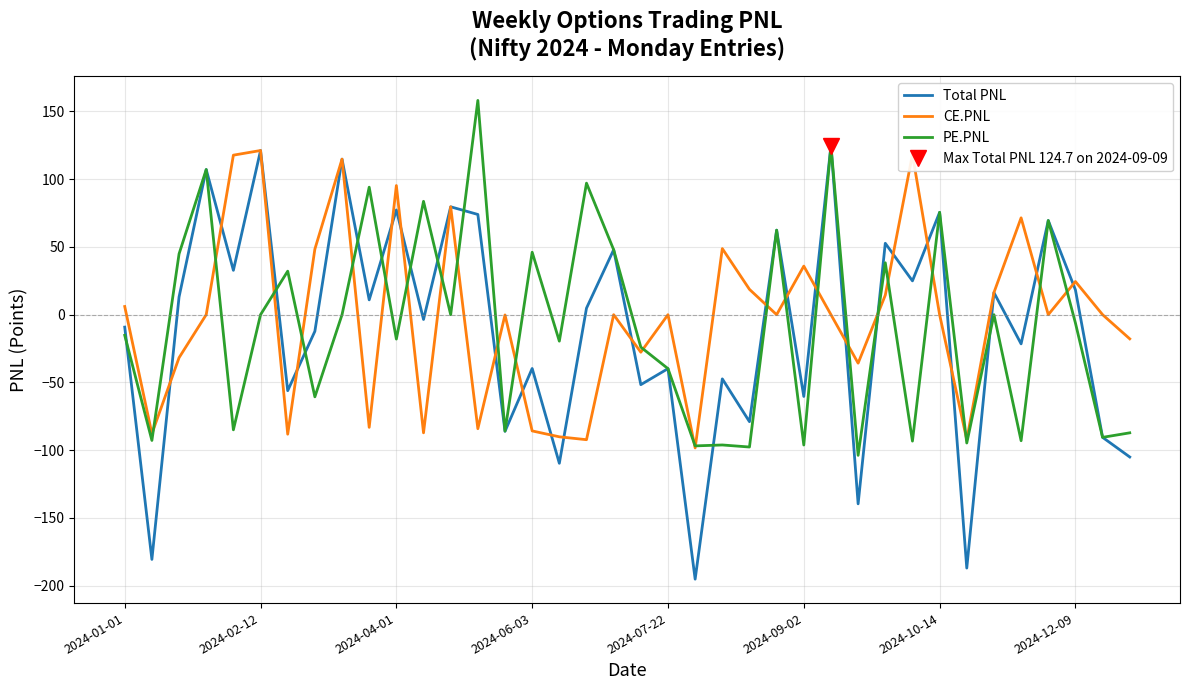

True or false: CE.PNL and Total PNL cross at least once.

True